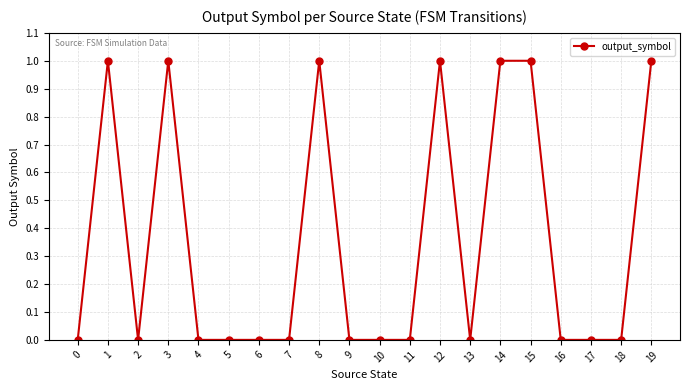

Reading left to right, list all the values displayed in this chart.

0=0	1=1	2=0	3=1	4=0	5=0	6=0	7=0	8=1	9=0	10=0	11=0	12=1	13=0	14=1	15=1	16=0	17=0	18=0	19=1